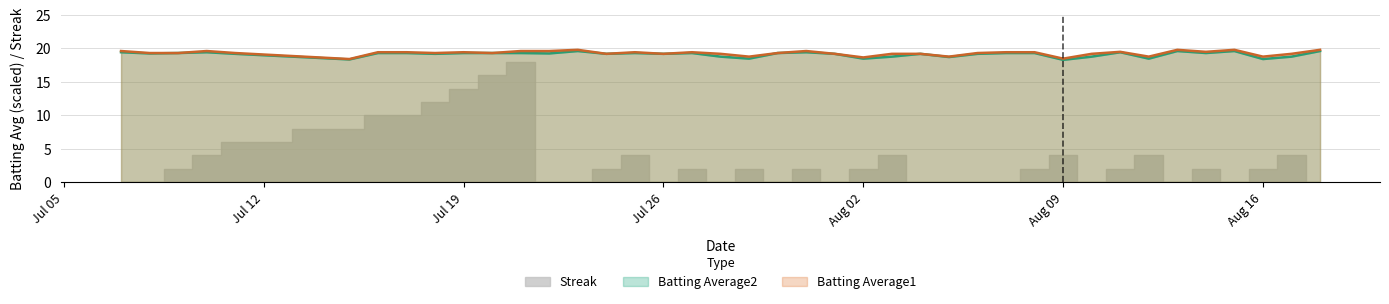

What is the difference between the Batting Average2 values at 2010-08-15 and 2010-07-18?

0.4